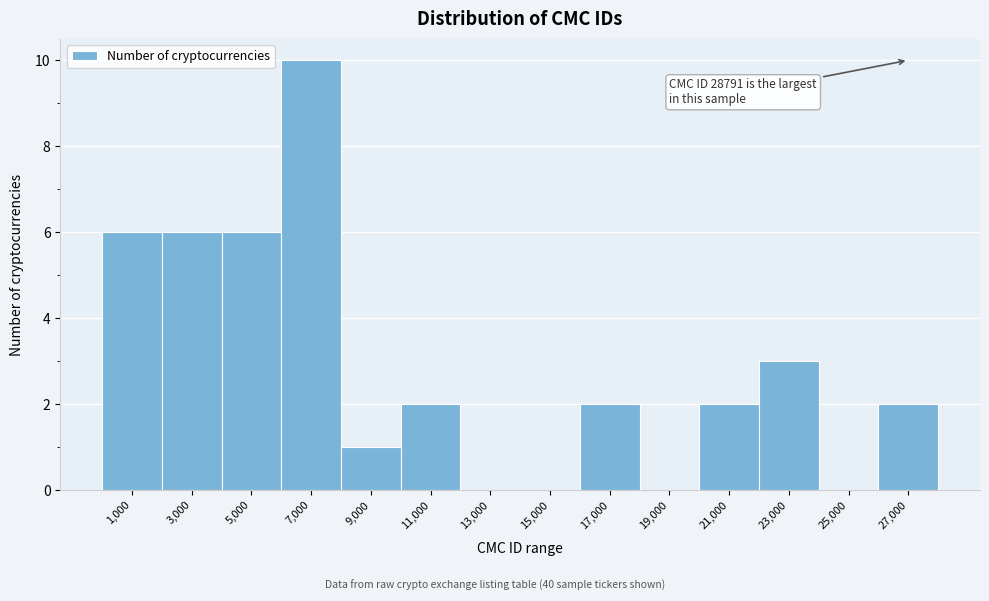

Reading left to right, extract all data points from this chart.

1,000=6	3,000=6	5,000=6	7,000=10	9,000=1	11,000=2	13,000=0	15,000=0	17,000=2	19,000=0	21,000=2	23,000=3	25,000=0	27,000=2